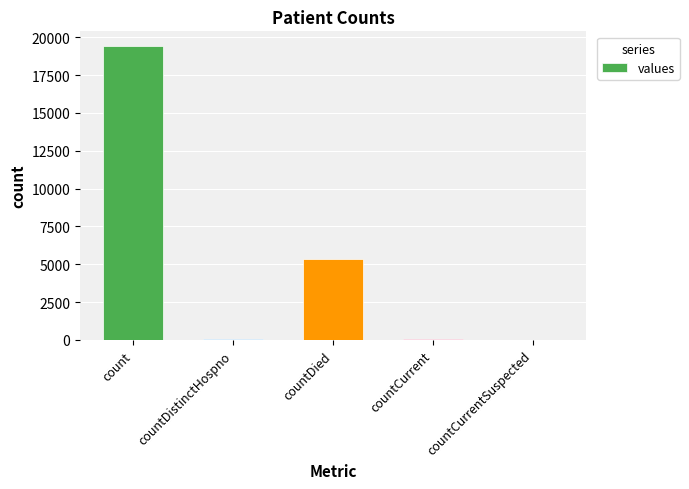

The value at count is 19420. True or false?

True